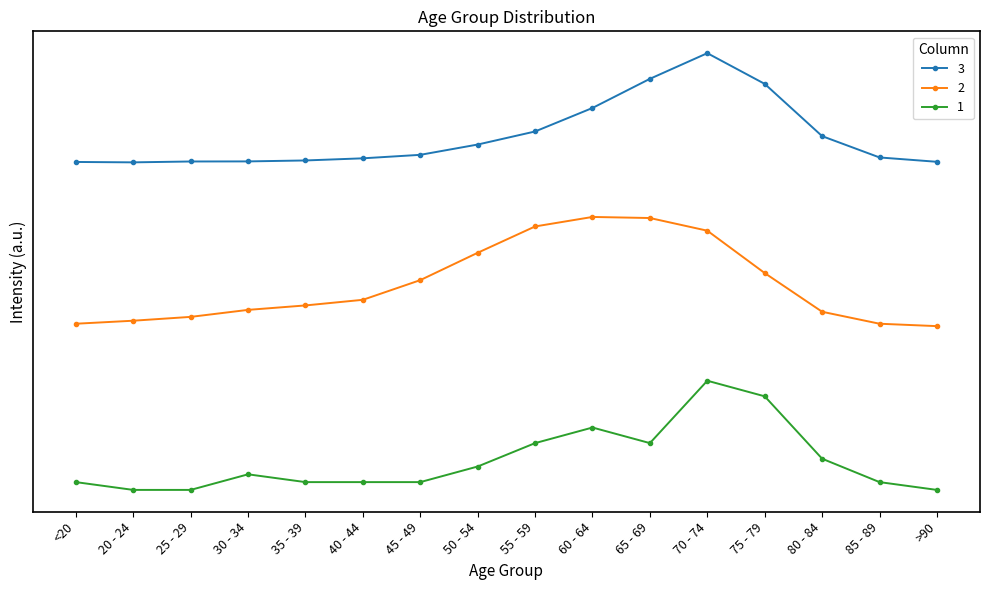

What is the label of the 14th point from the right?

25 - 29